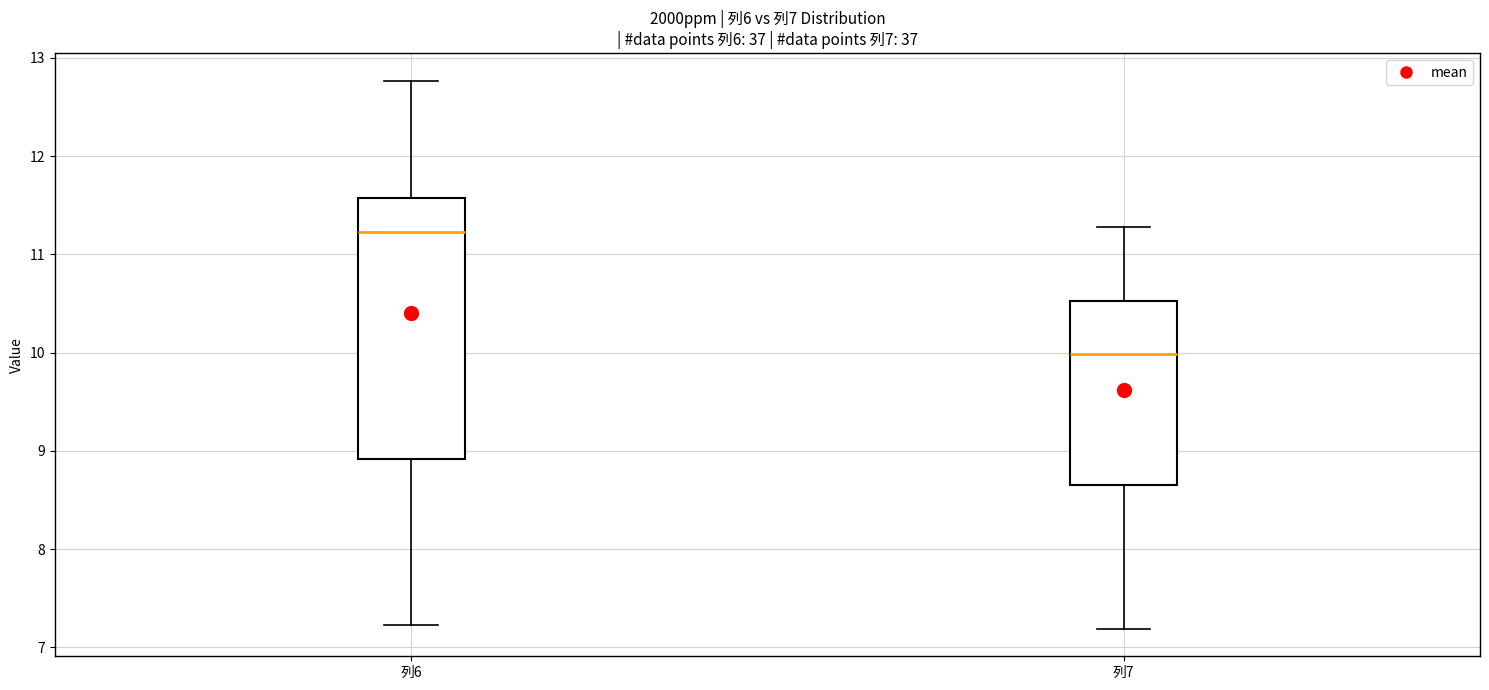

Which box's median line is the highest?

列6